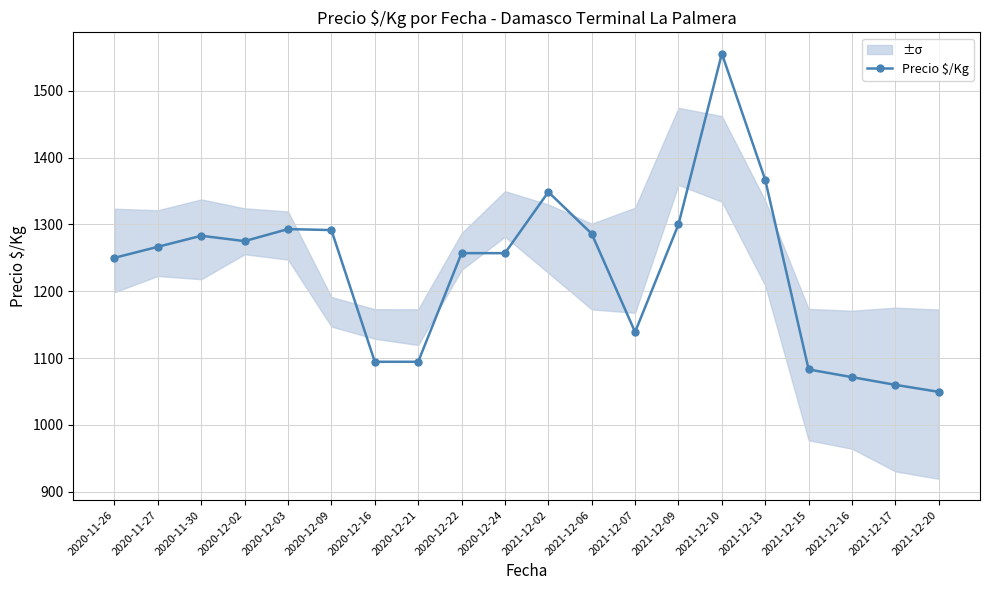

Reading right to left, what are all the values shown in this chart?

1049.5	1060.0	1071.5	1083.0	1366.5	1555.5	1300.0	1139.0	1286.0	1348.5	1257.0	1257.0	1094.5	1094.5	1291.5	1293.0	1275.0	1283.0	1266.5	1250.0